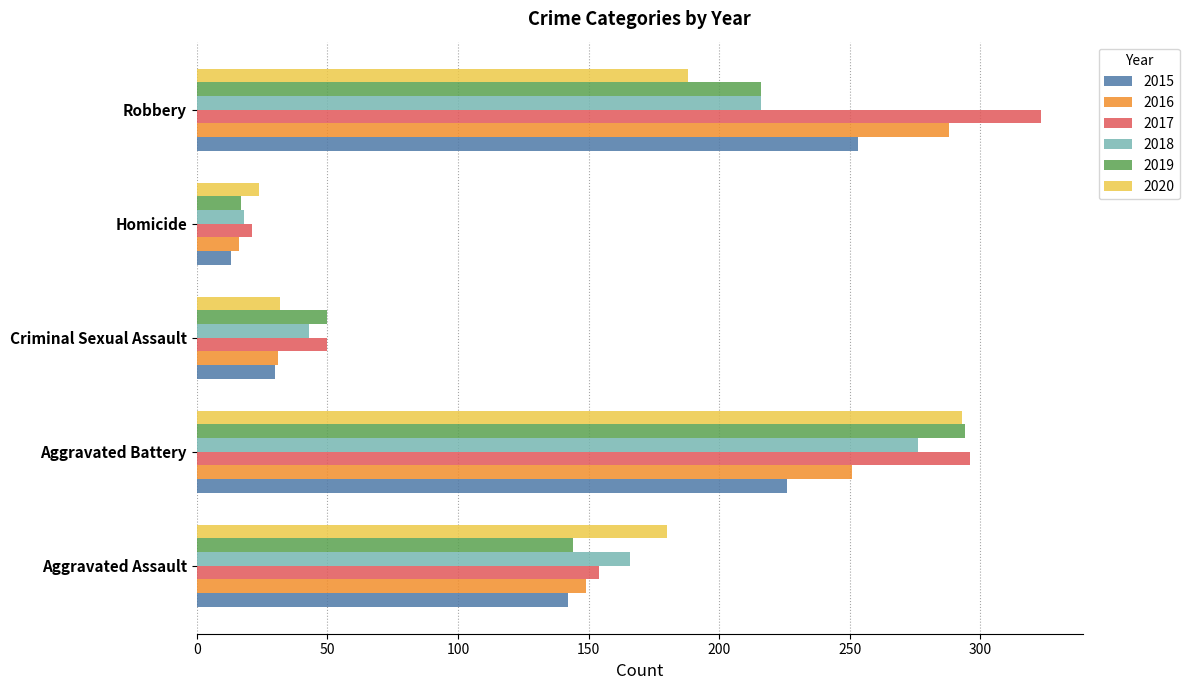

The value of 2019 at Robbery is 151. True or false?

False